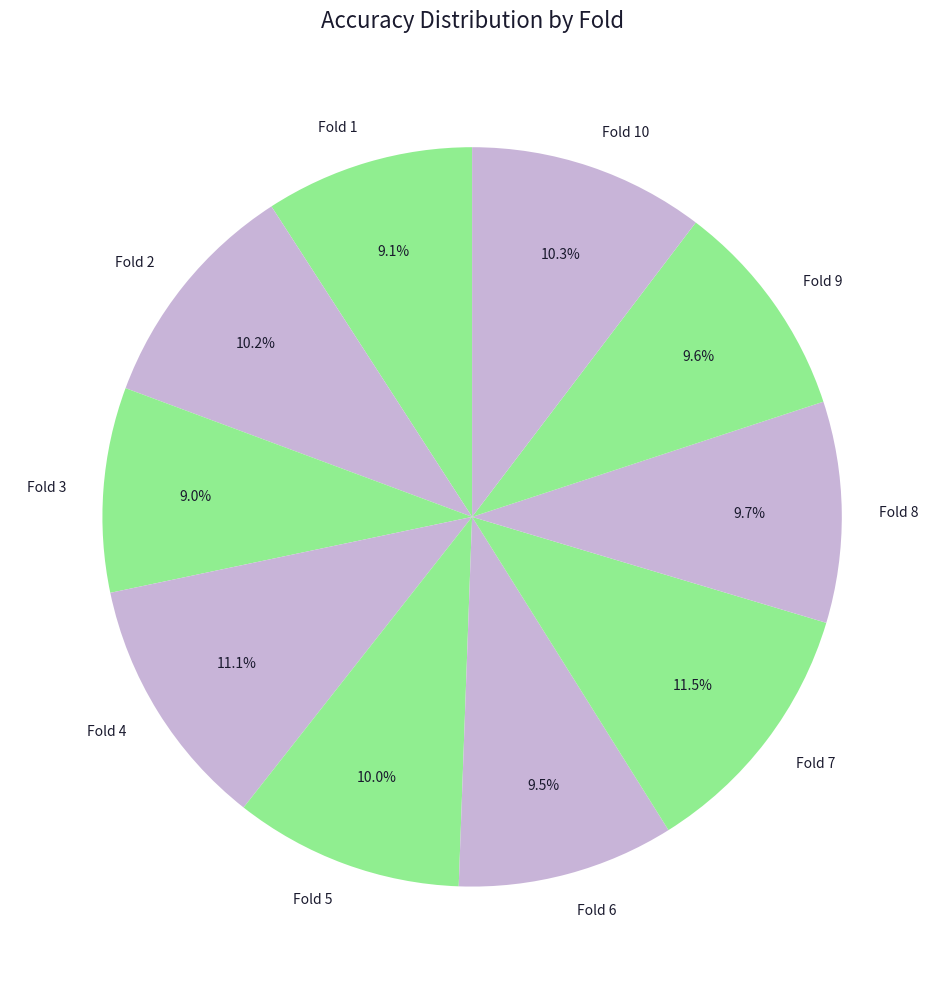

Rank the categories by value from lowest to highest.

3, 1, 6, 9, 8, 5, 2, 10, 4, 7